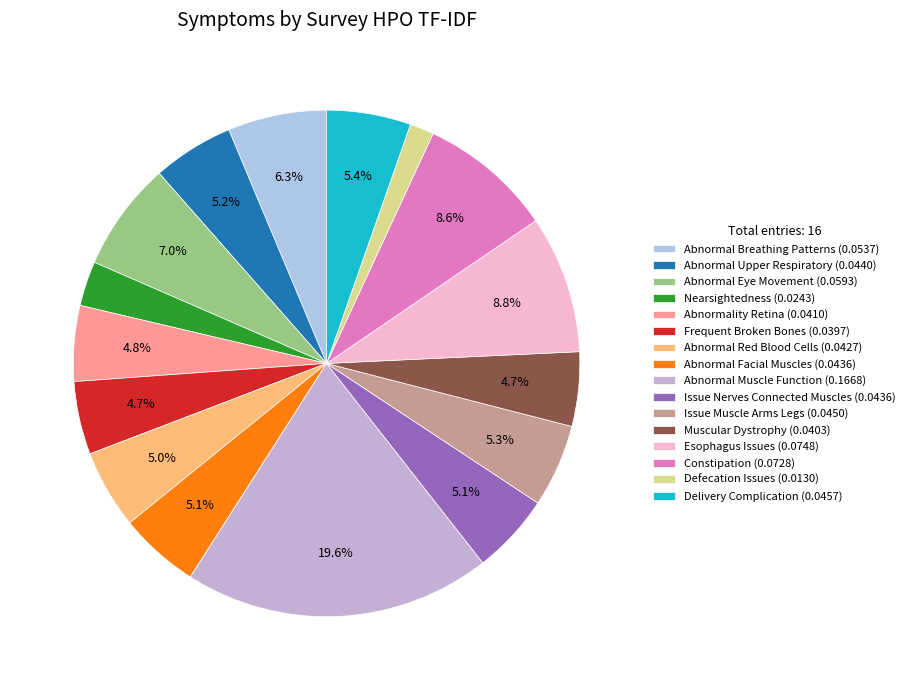

What percentage is the Frequent Broken Bones slice, to the nearest percent?

5%